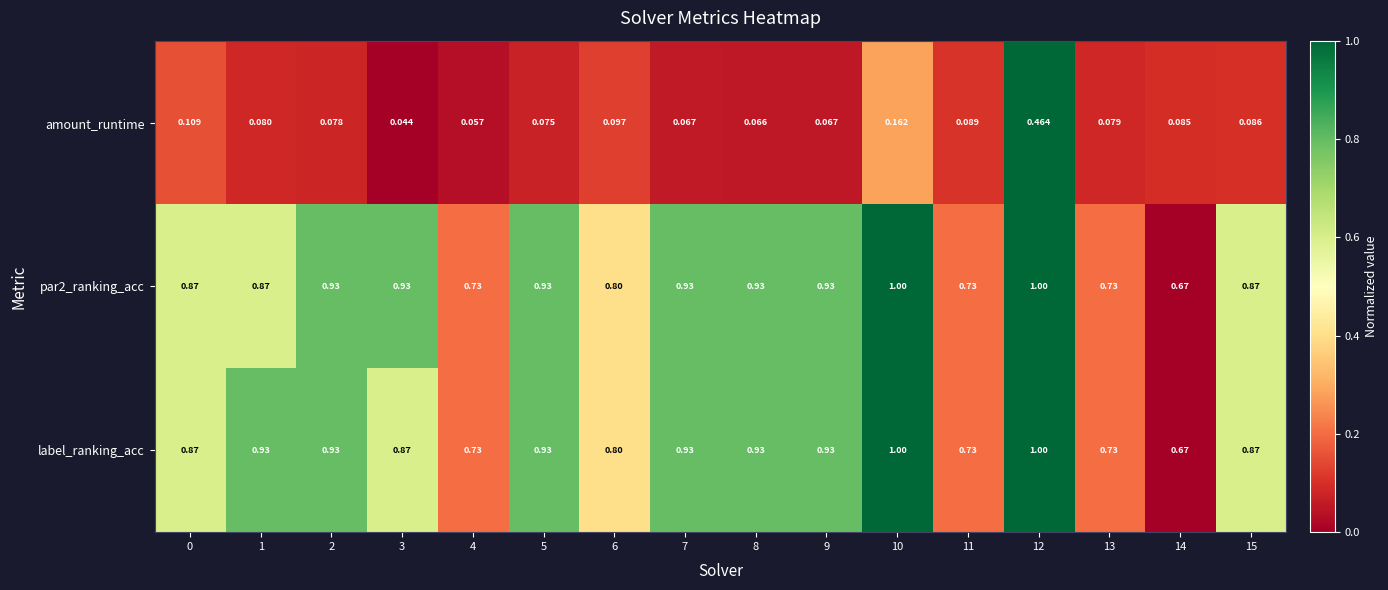

At how many categories does at least one series exceed 0?

16